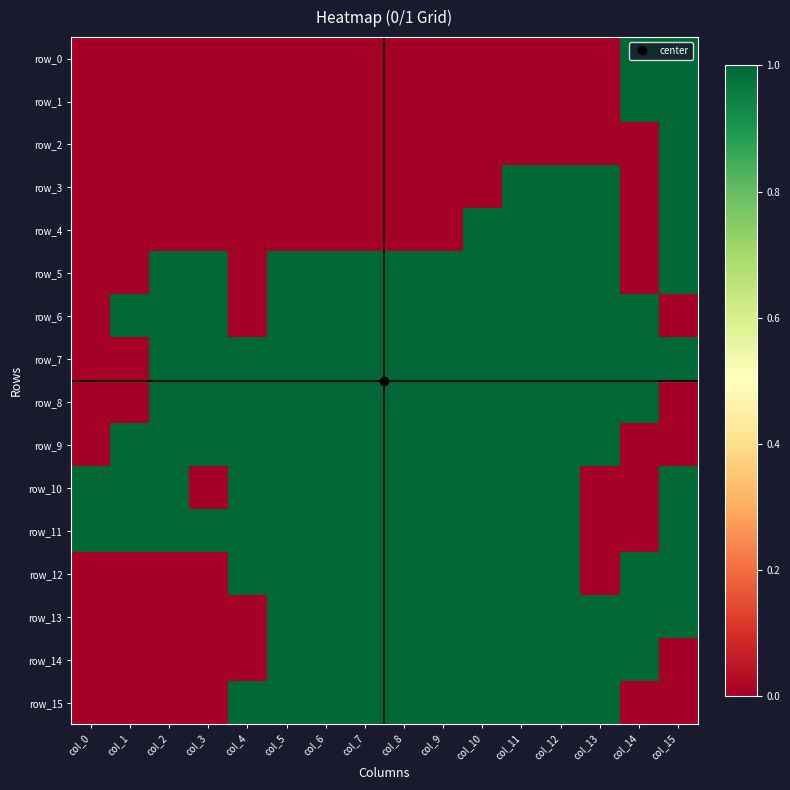

At which label does row_12 reach its minimum?

col_0